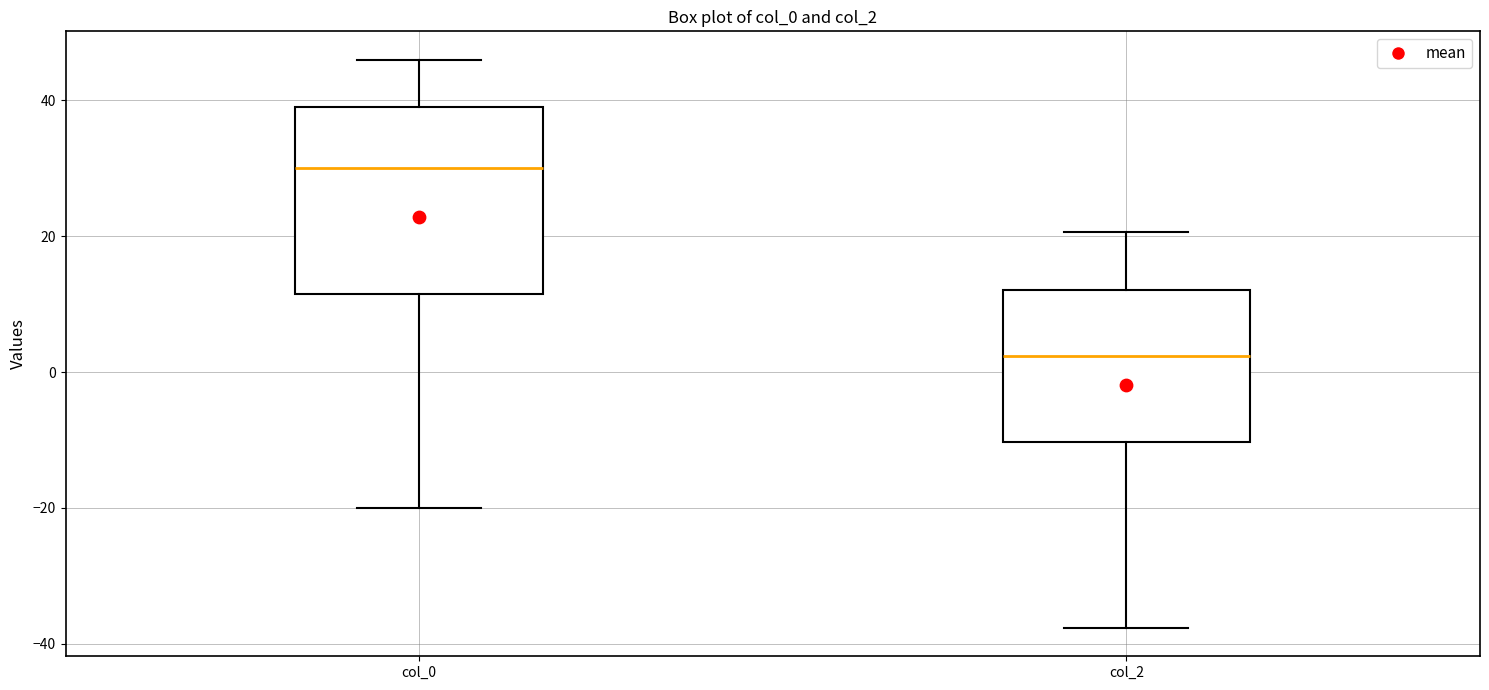

Where does the median line of the box for col_0 sit on the y-axis? The values are not printed on the chart, so give them approximately, as read against the axis.

30